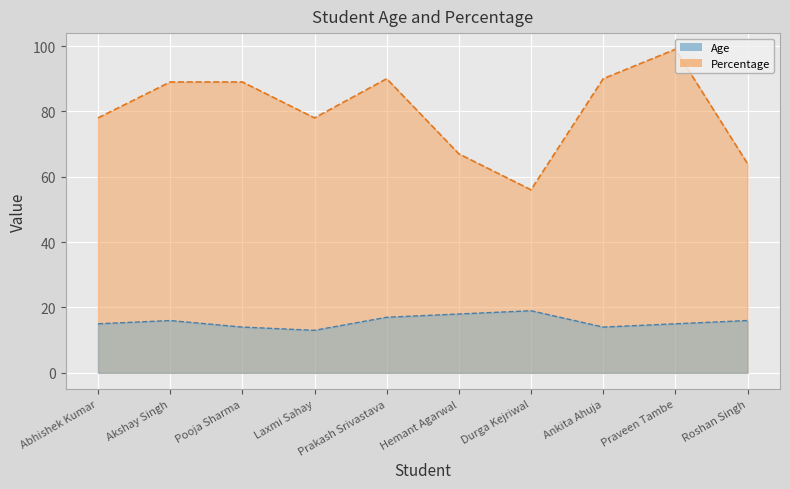

What is the maximum value for Percentage?

99